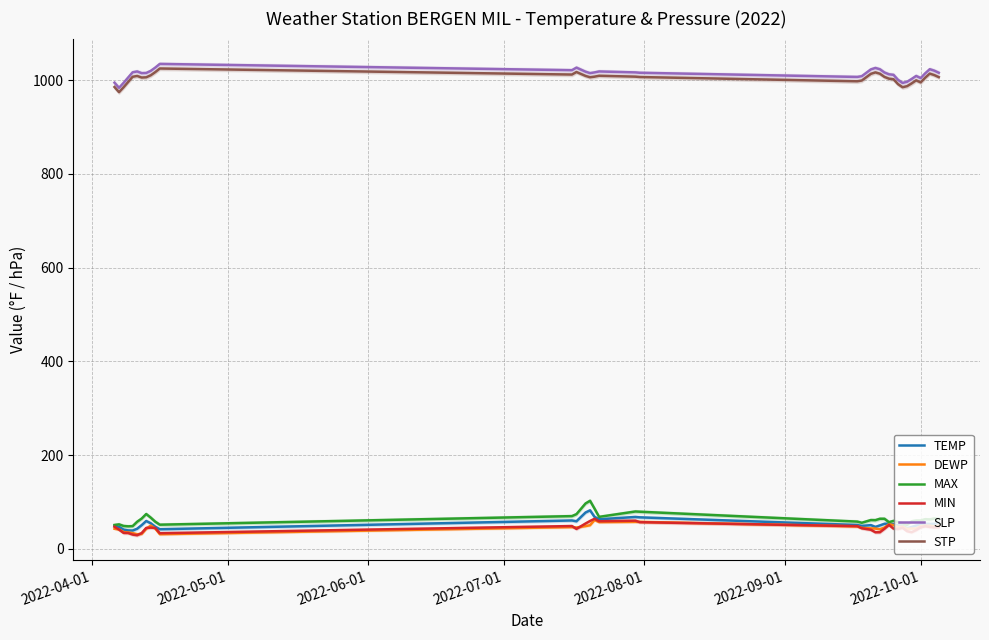

True or false: MAX and SLP intersect in this chart.

False